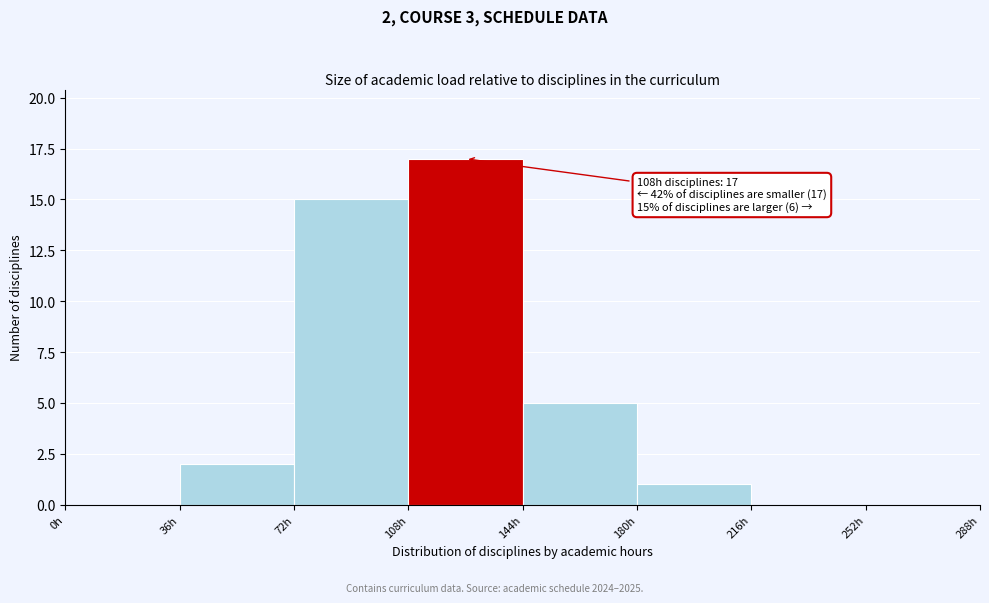

Over which range of the x-axis is the bar tallest?

108 to 144